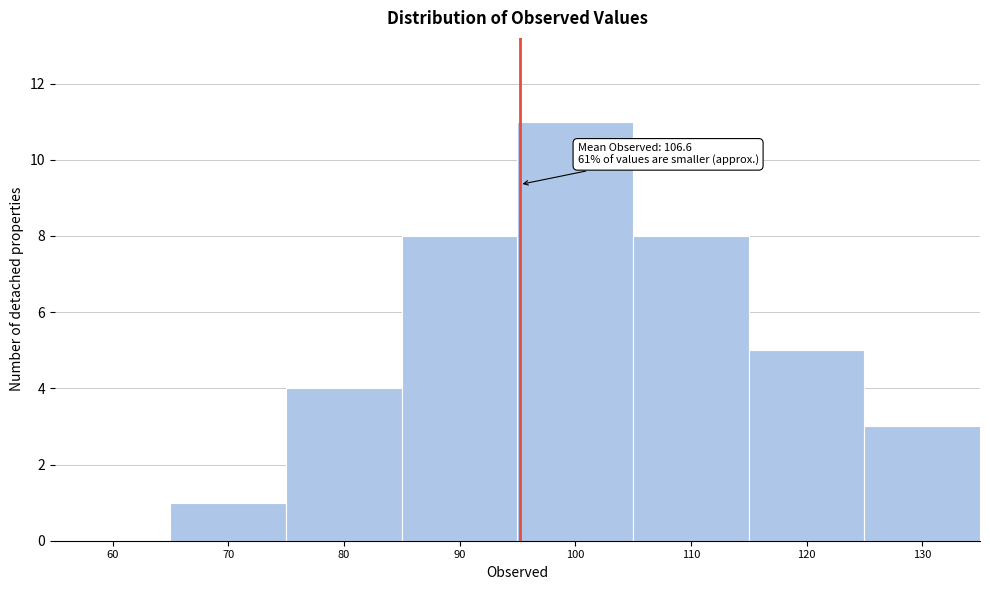

Reading left to right, list all the values displayed in this chart.

60=0	70=1	80=4	90=8	100=11	110=8	120=5	130=3